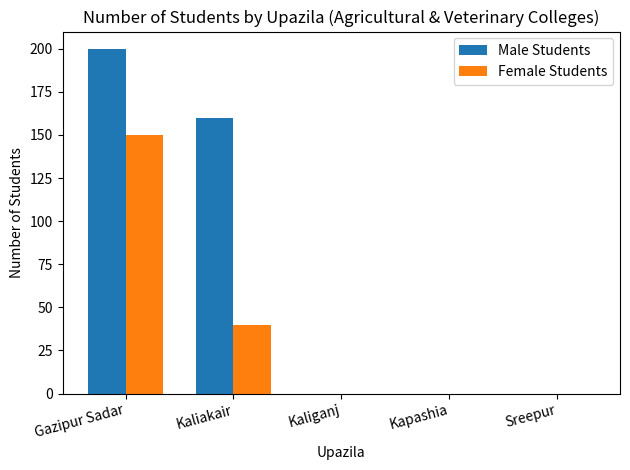

Is it true that Male Students equals -66 at Kaliganj?

False